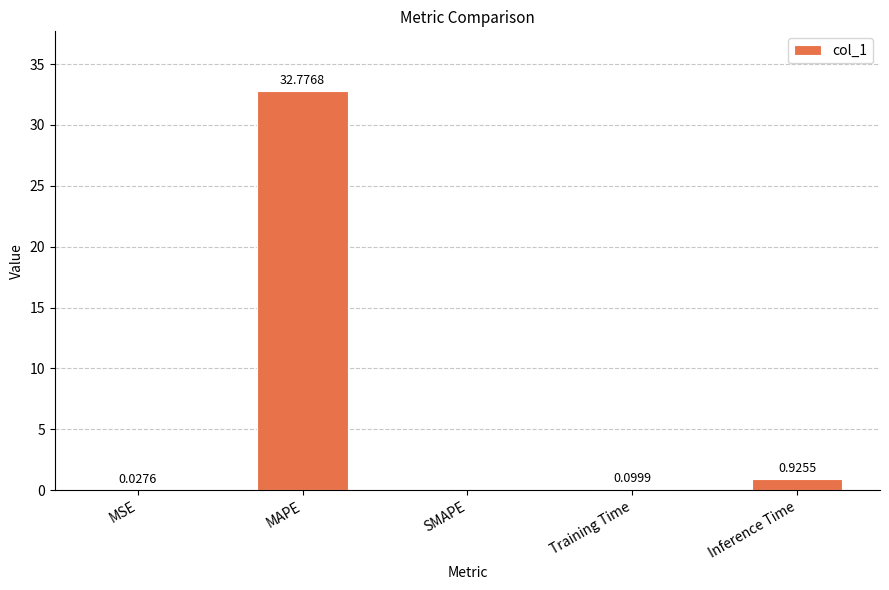

Where is the data nearest to the value 16?

Inference Time